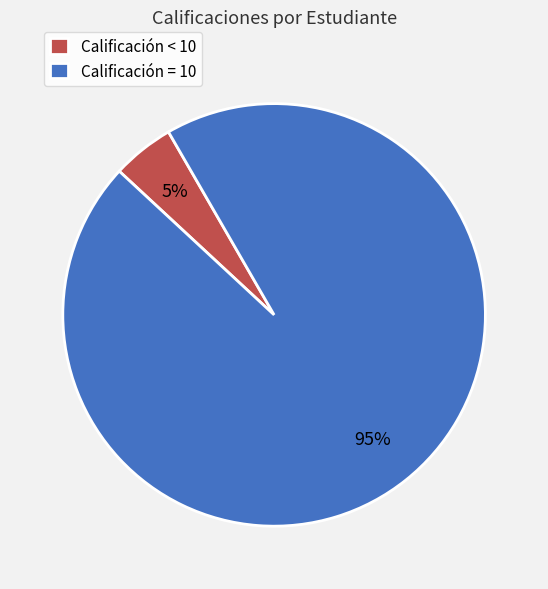

The Calificación = 10 slice represents 83% of the pie. True or false?

False